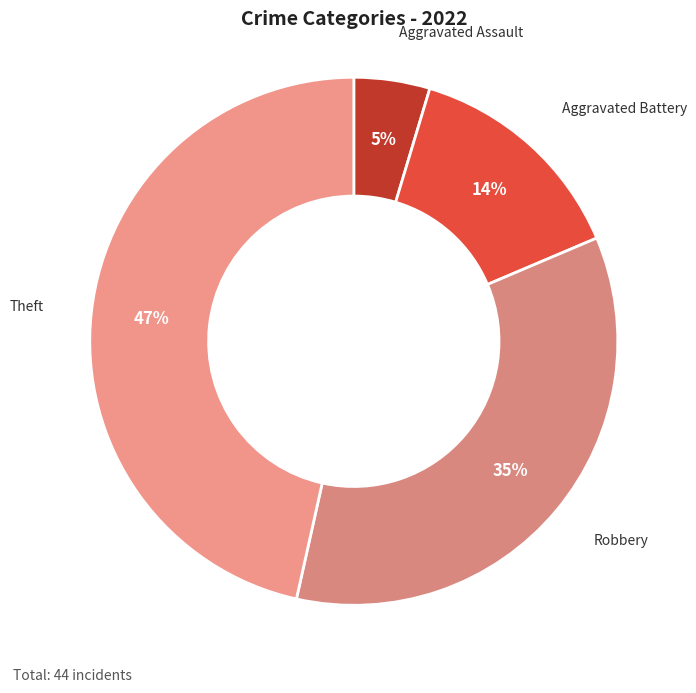

To the nearest percent, what portion does Theft represent?

47%